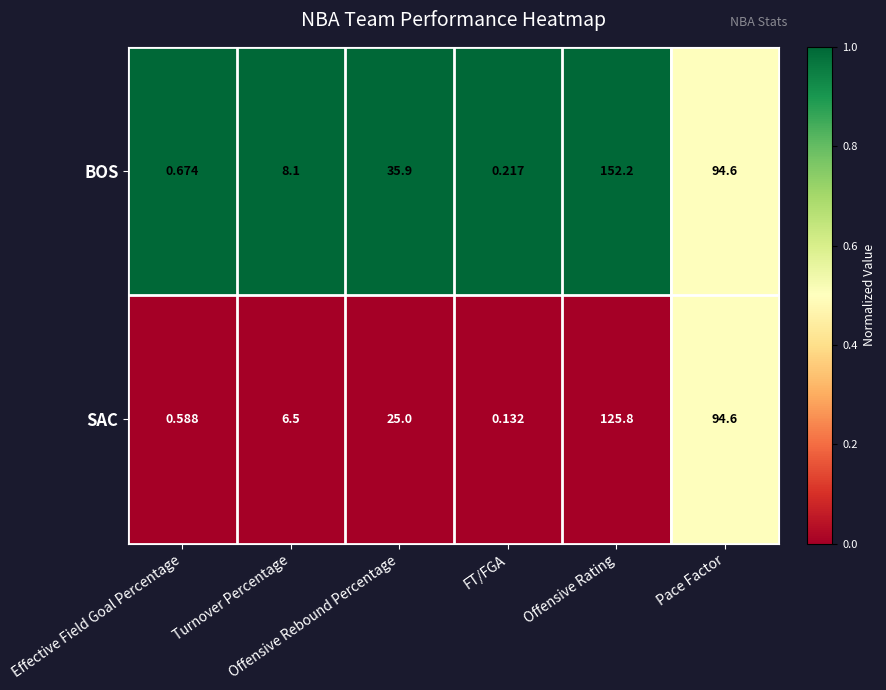

Which series has the widest spread of values?

BOS